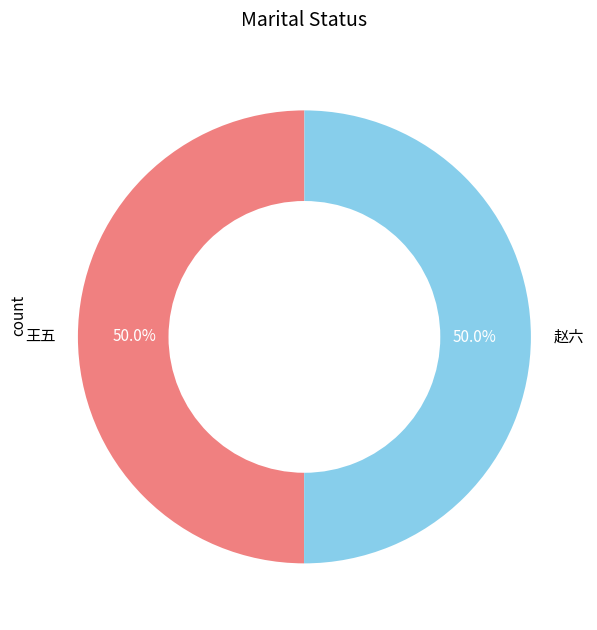

What percentage is NOT represented by 王五?

50.0%